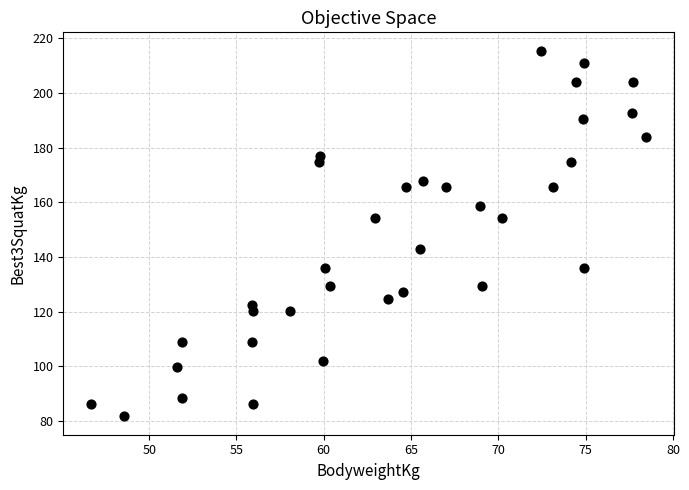

What is the range of X values (max minus min)?

31.8